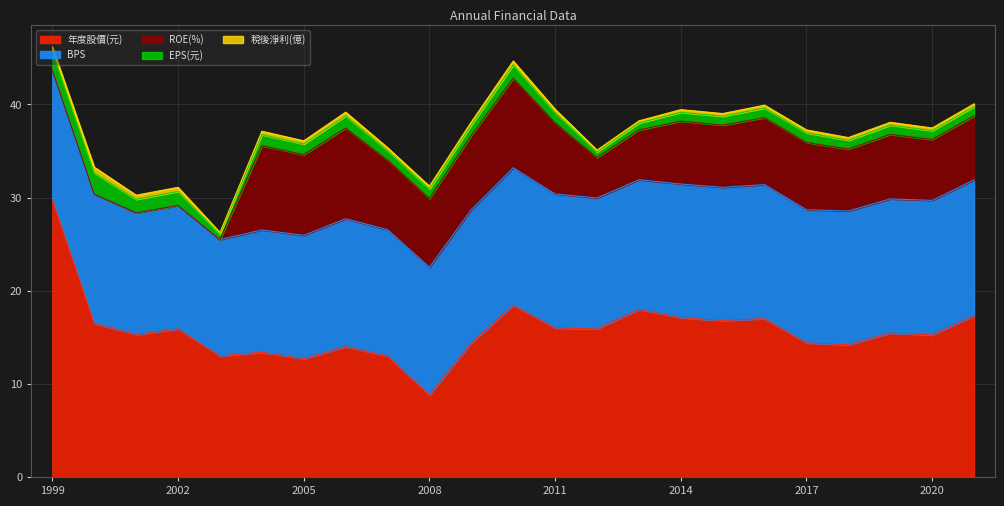

Between 2006 and 2007, which series saw the biggest shift?

ROE(%)